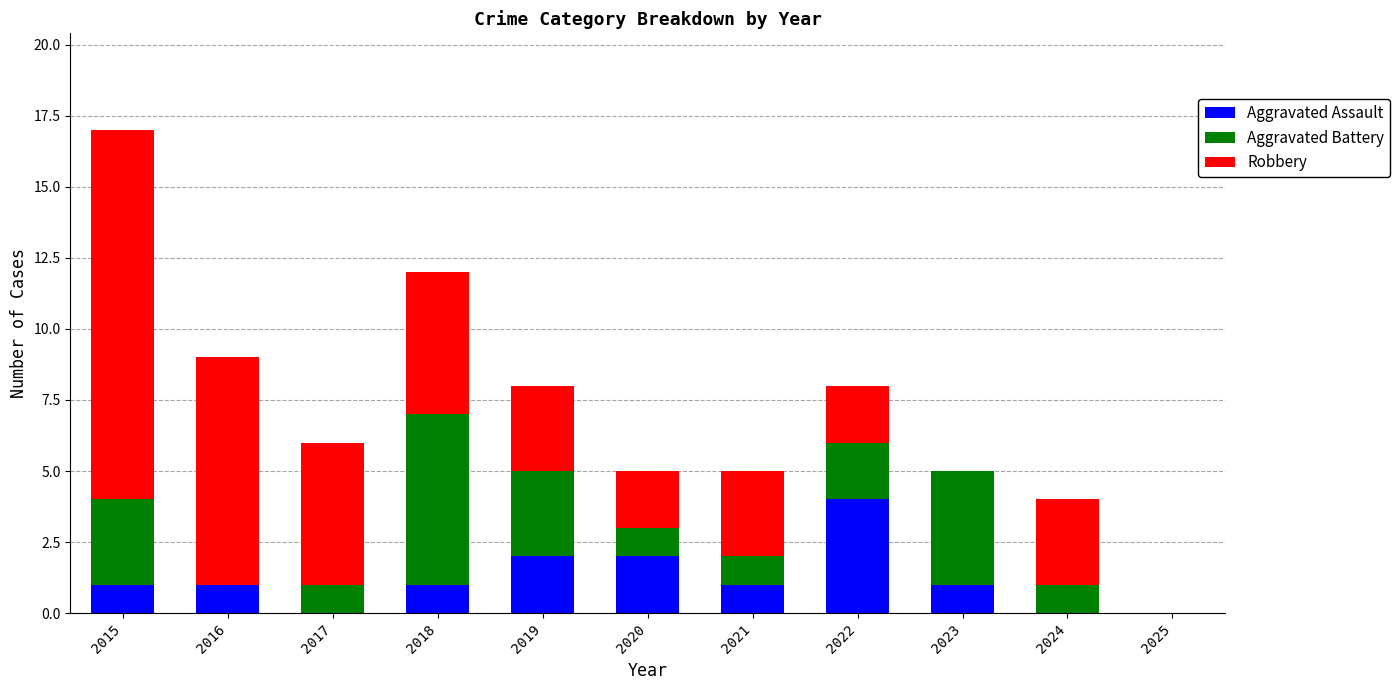

True or false: Aggravated Assault has a value of 3 at 2019.

False